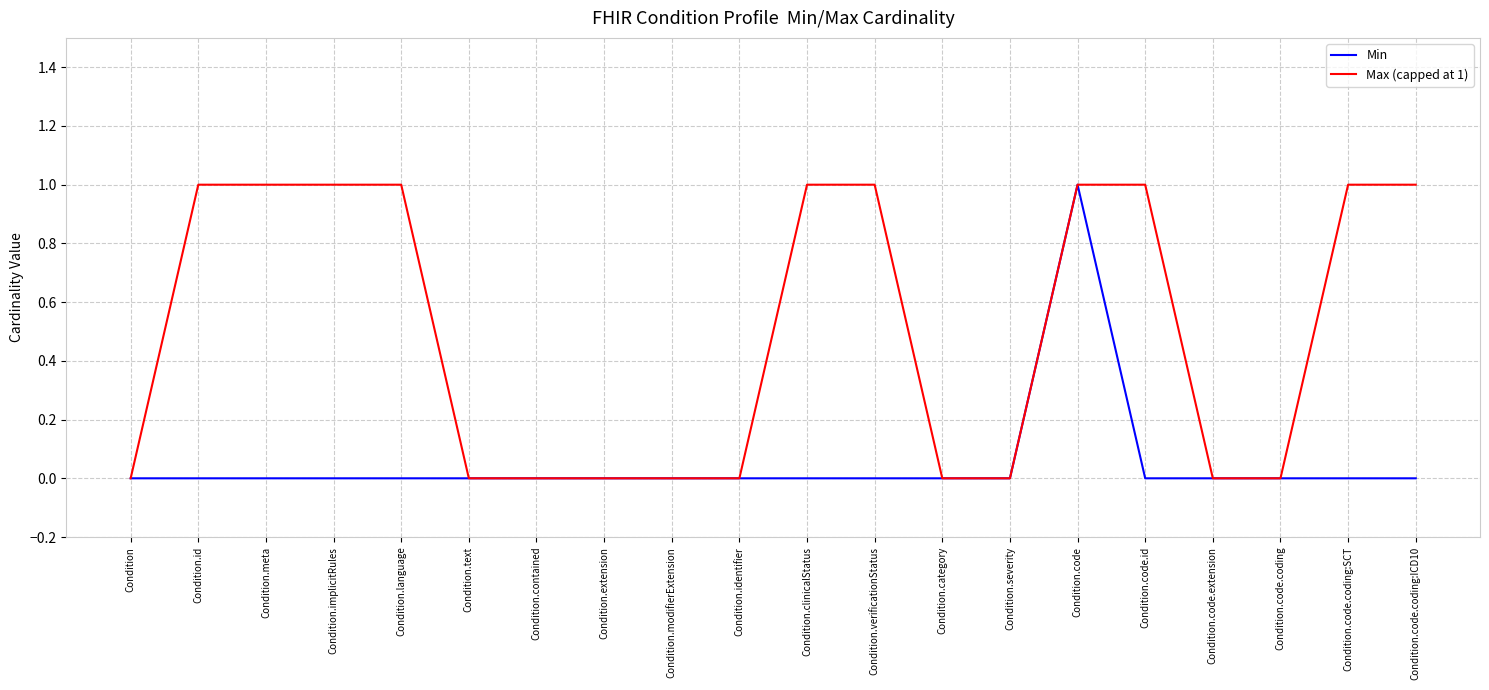

What is the sum of all Max (capped at 1) values?

10